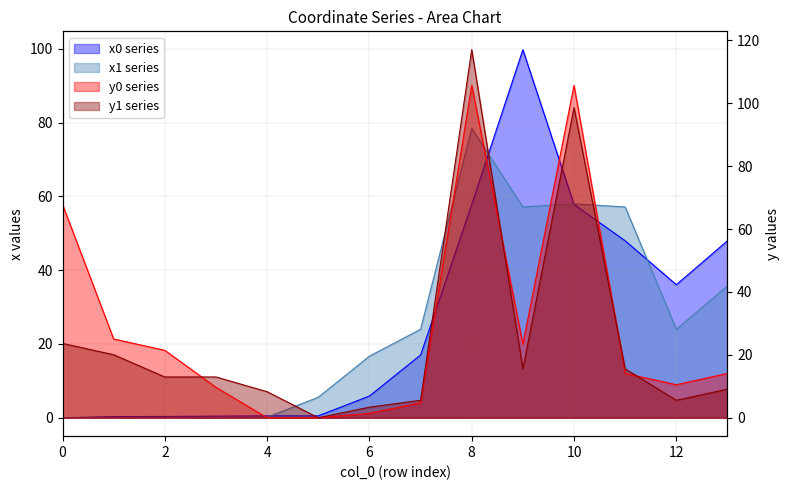

What are all the series names shown in the legend?

x0, y0, x1, y1